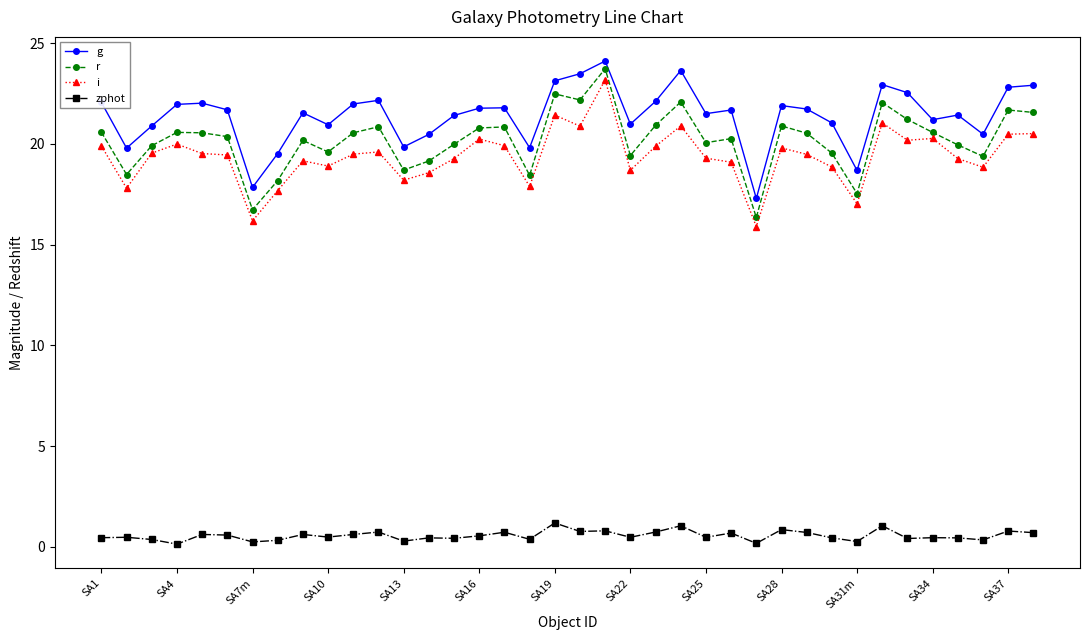

What is the value of the r point at the 18th from the left?

18.4